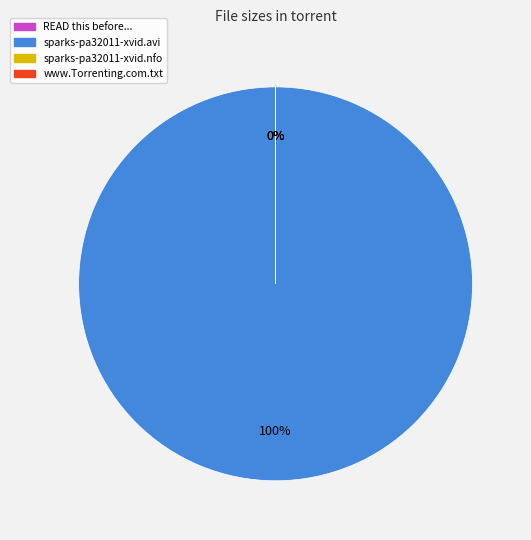

To the nearest percent, what is the difference between the largest and smallest slice percentages?

100%